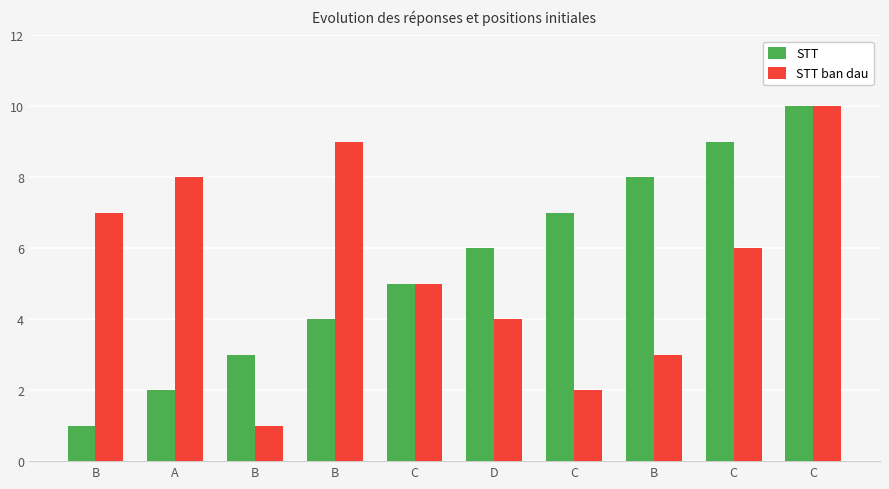

What value does the STT series have at C?

7